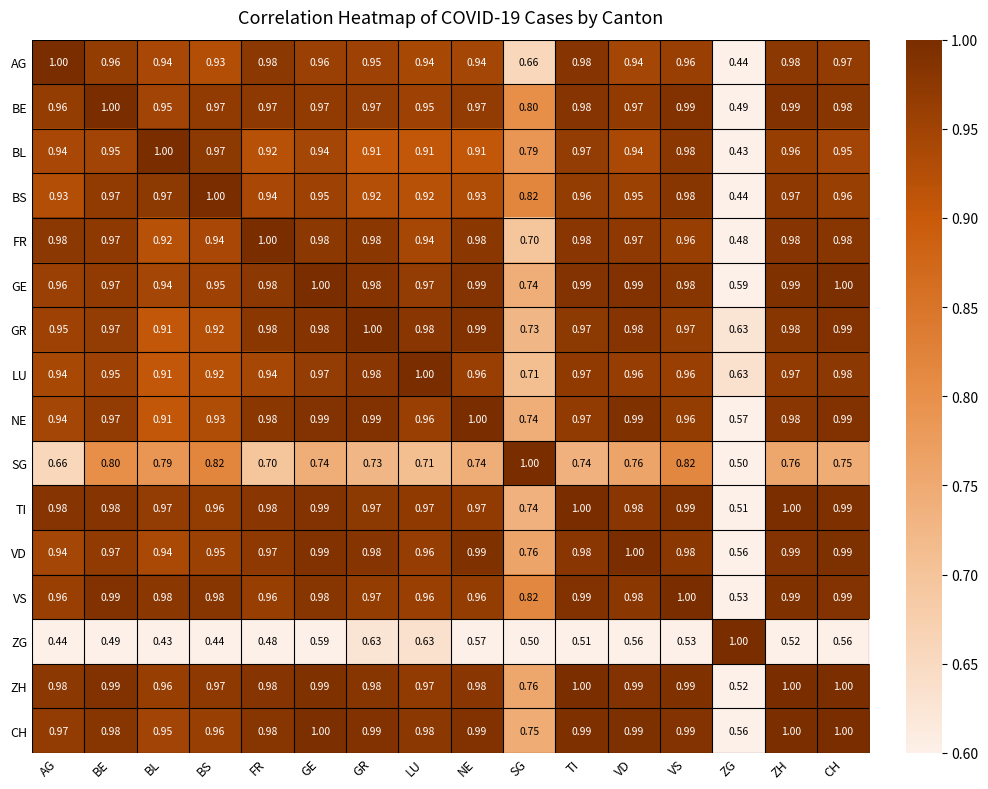

At which category is the sum across all series the highest?

CH